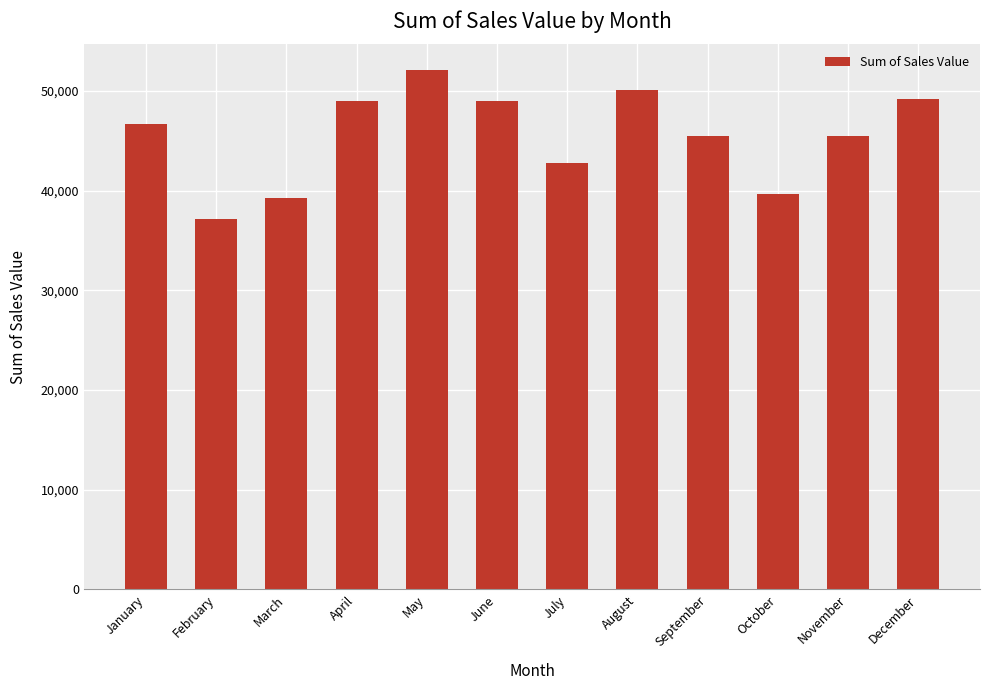

The value at July is 42763. True or false?

True